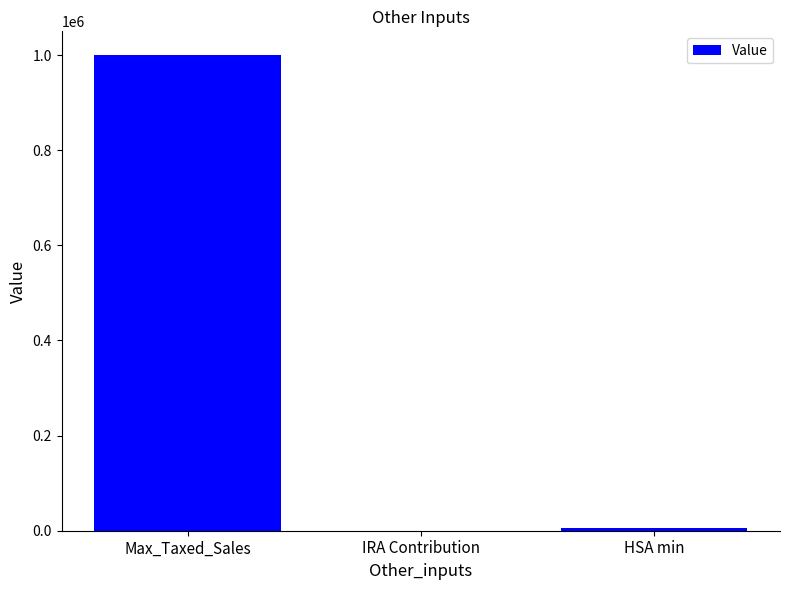

What is the average value?

335000